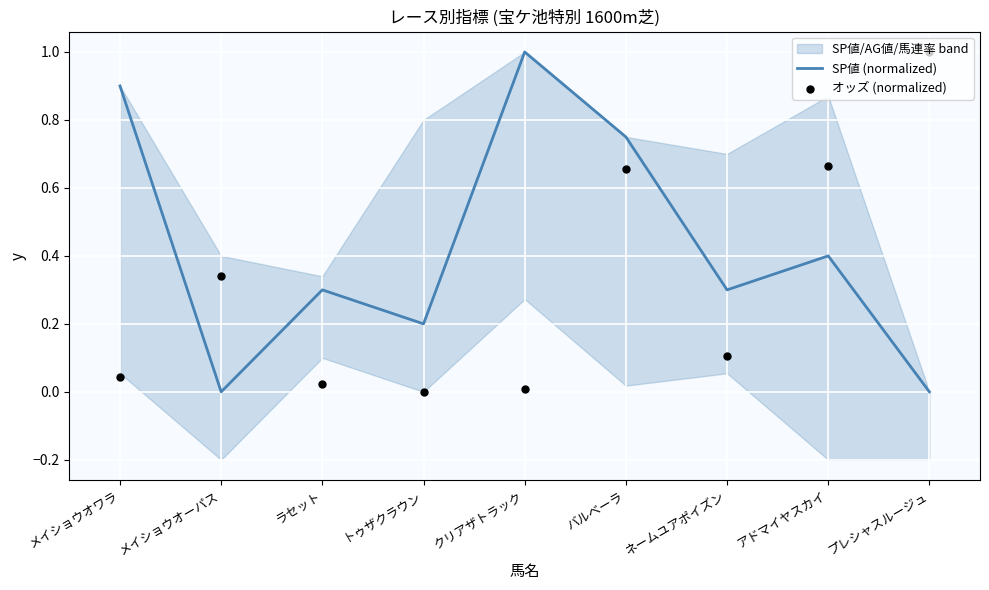

The SP値 (normalized) series shows 1.3 at バルベーラ. True or false?

False